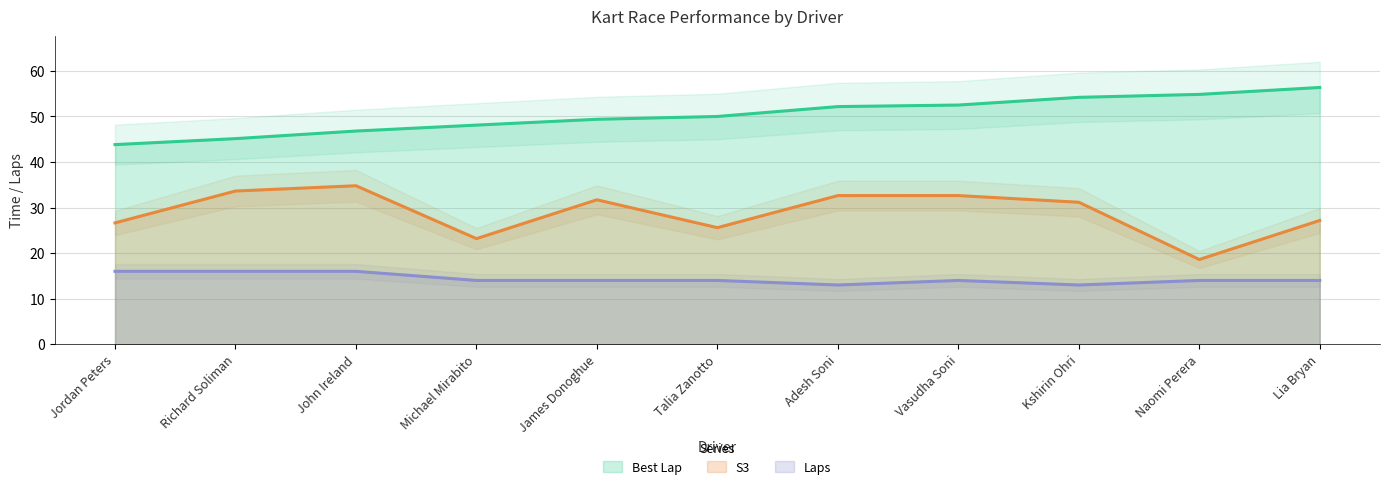

At Naomi Perera, list the series in order from largest to smallest.

Best Lap, S3, Laps